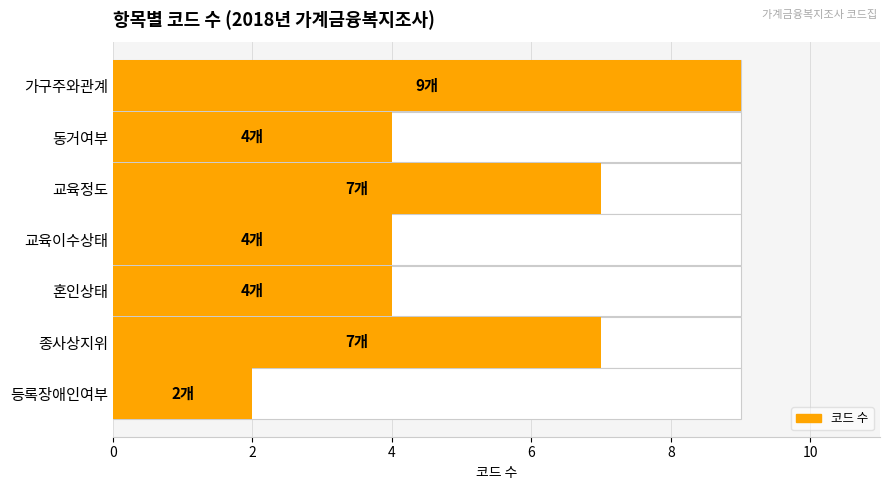

What is the sum of all values?

37